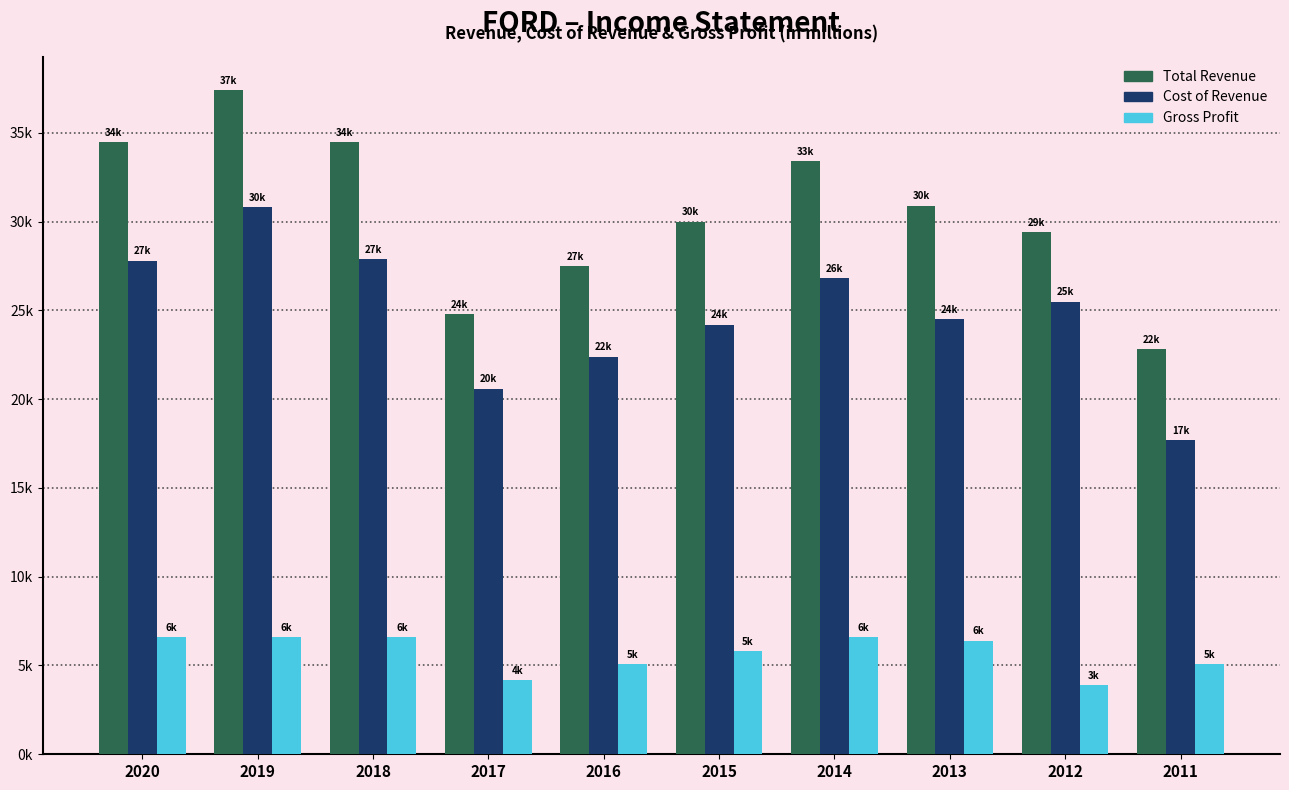

What are all the series names shown in the legend?

Total Revenue, Cost of Revenue, Gross Profit